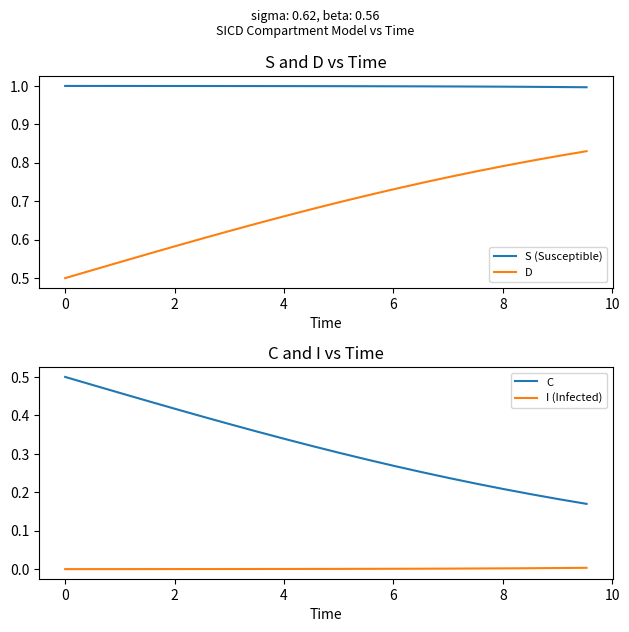

True or false: C and I (Infected) cross at least once.

False